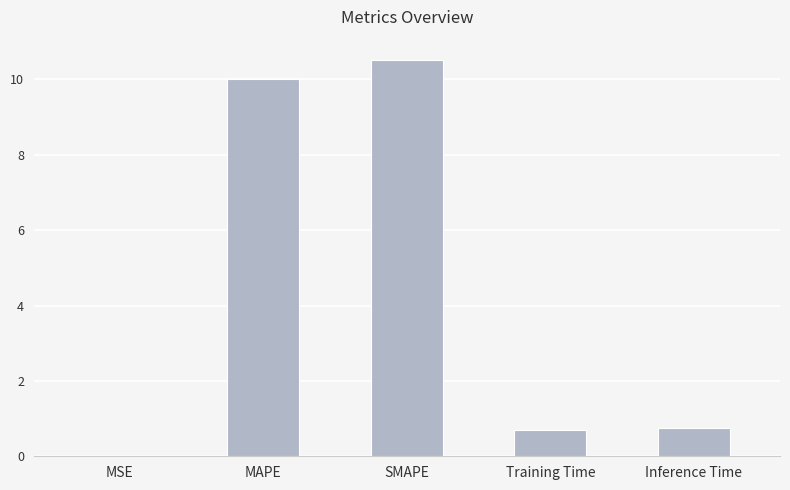

At which category does the chart reach its peak across all series?

SMAPE